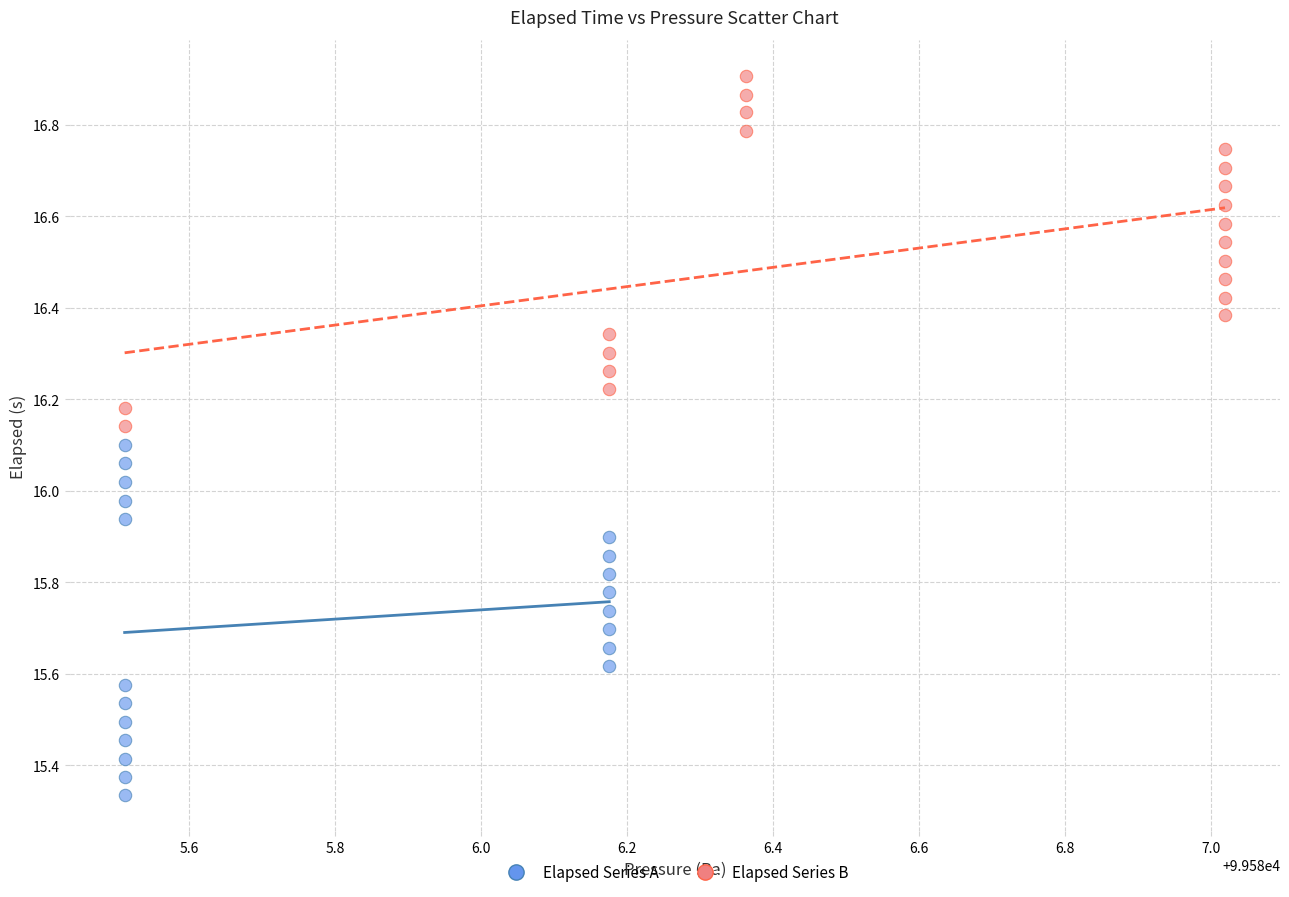

Which series reaches the maximum Y coordinate?

Elapsed Series B